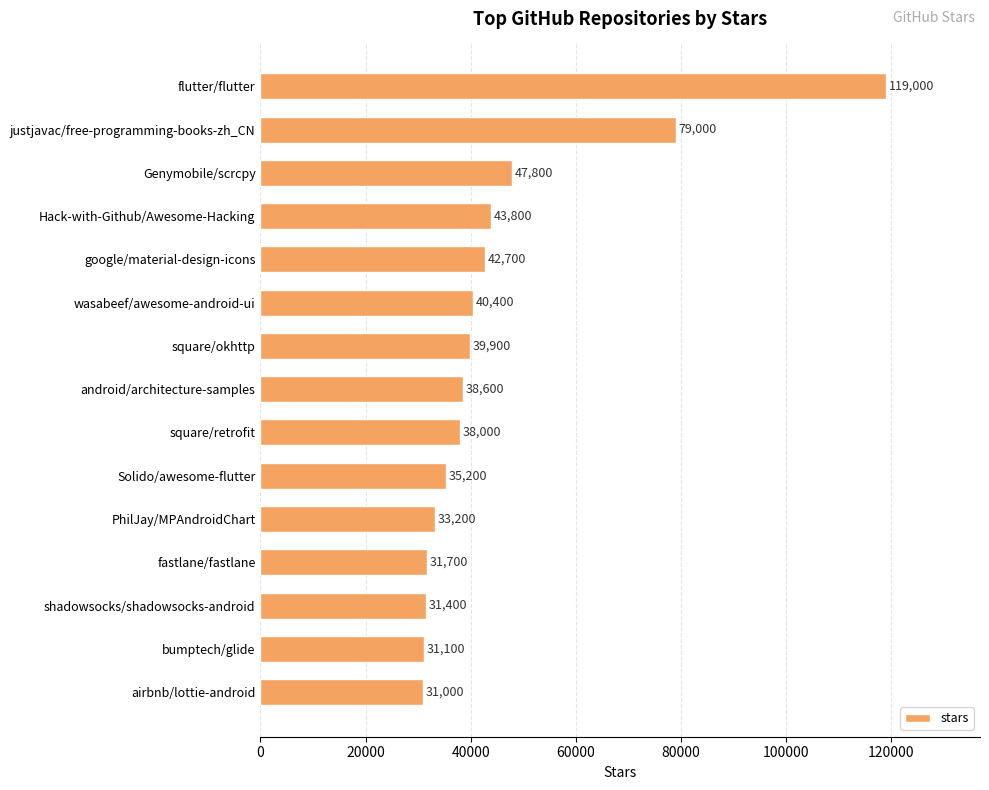

What is the label of the 14th bar from the bottom?

justjavac/free-programming-books-zh_CN